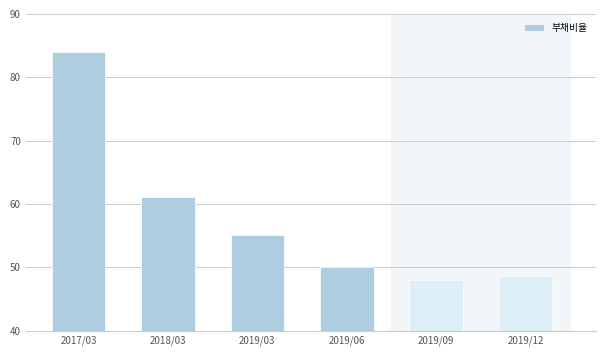

Reading left to right, extract all data points from this chart.

84.1	61.0	55.2	50.1	48.0	48.7